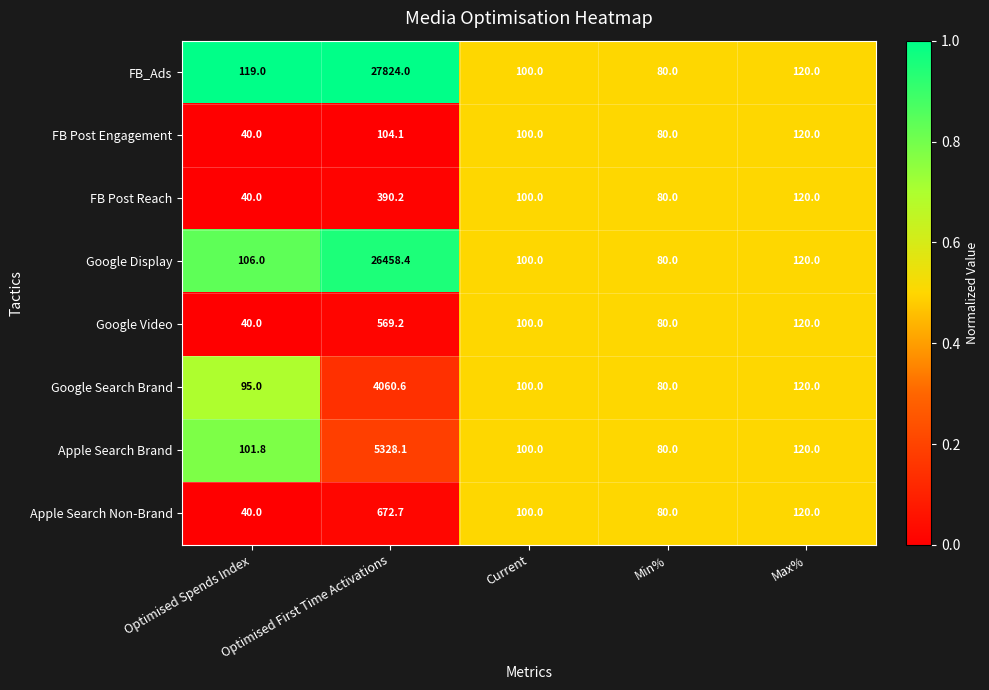

The value of Google Display at Min% is 80.0. True or false?

True